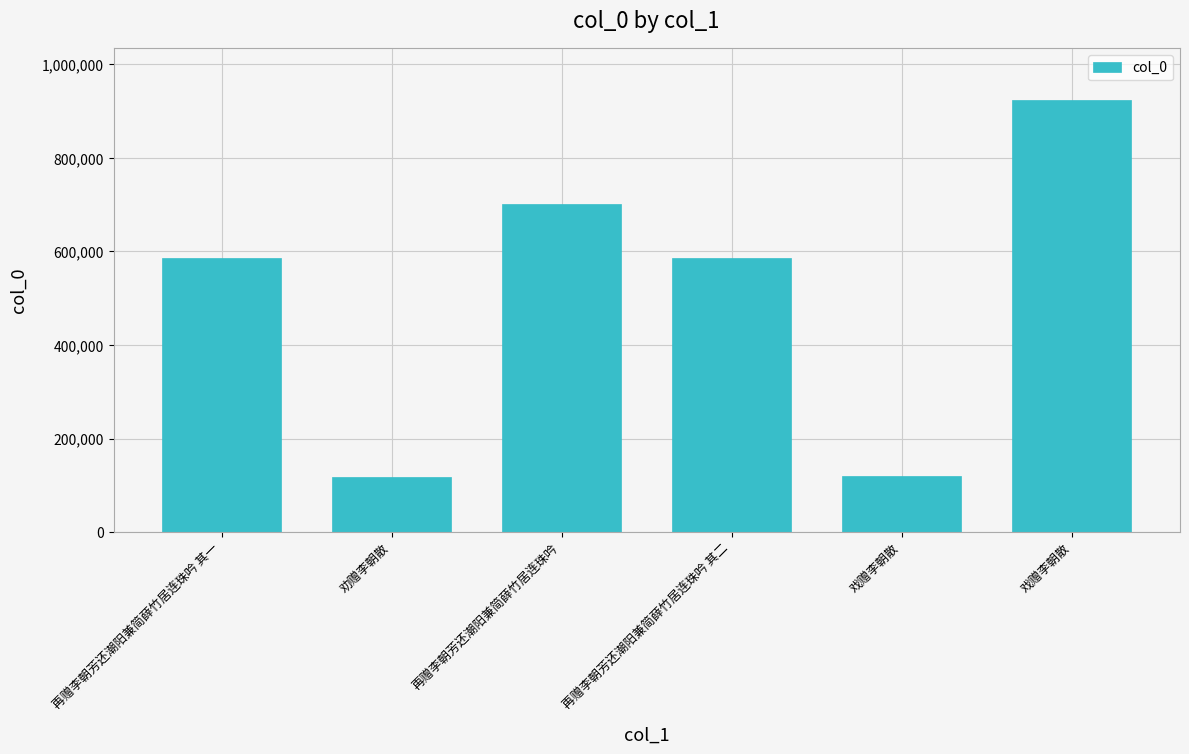

At which label does the data first exceed 585786?

再赠李朝芳还潮阳兼简薛竹居连珠吟